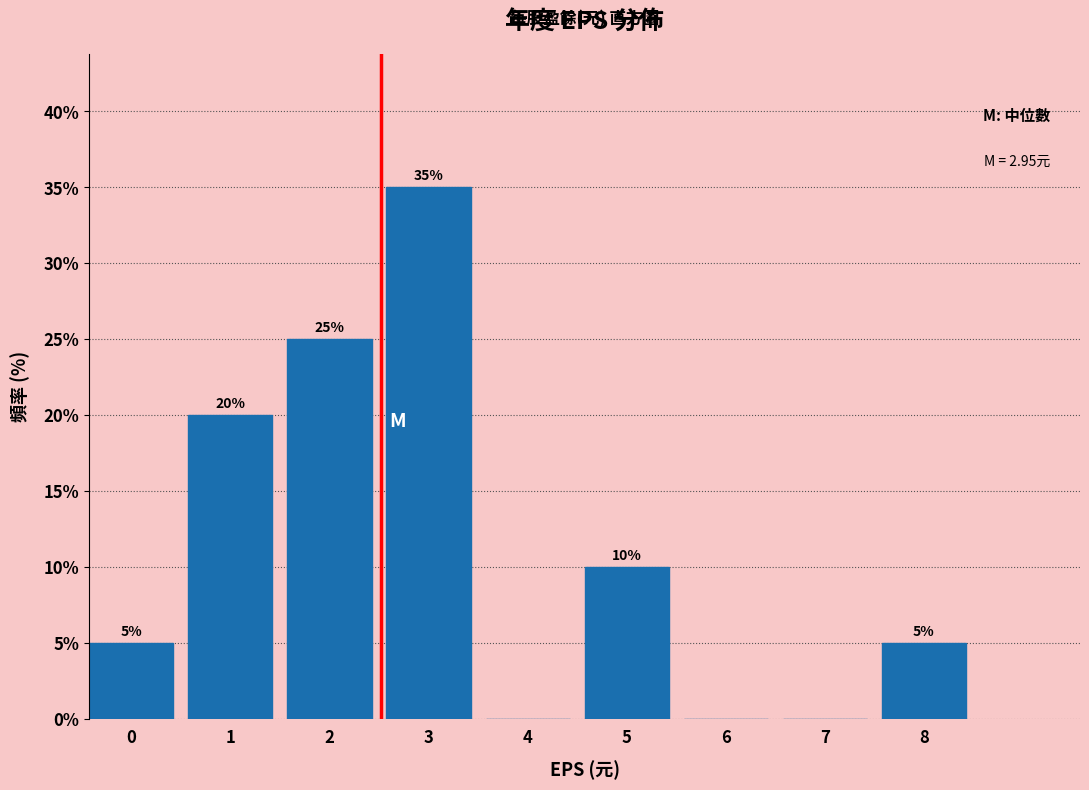

Reading right to left, what are all the values shown in this chart?

8=5	7=0	6=0	5=10	4=0	3=35	2=25	1=20	0=5